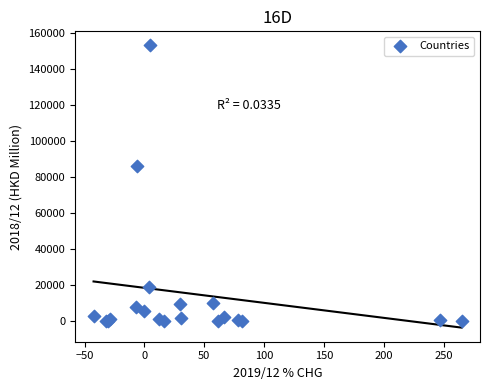

What Y value in the scatter plot is closest to 76696?

86057.7